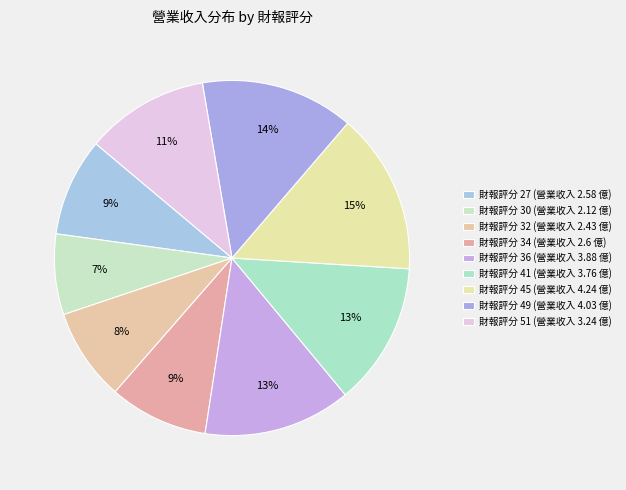

How many slices are in this pie chart?

9